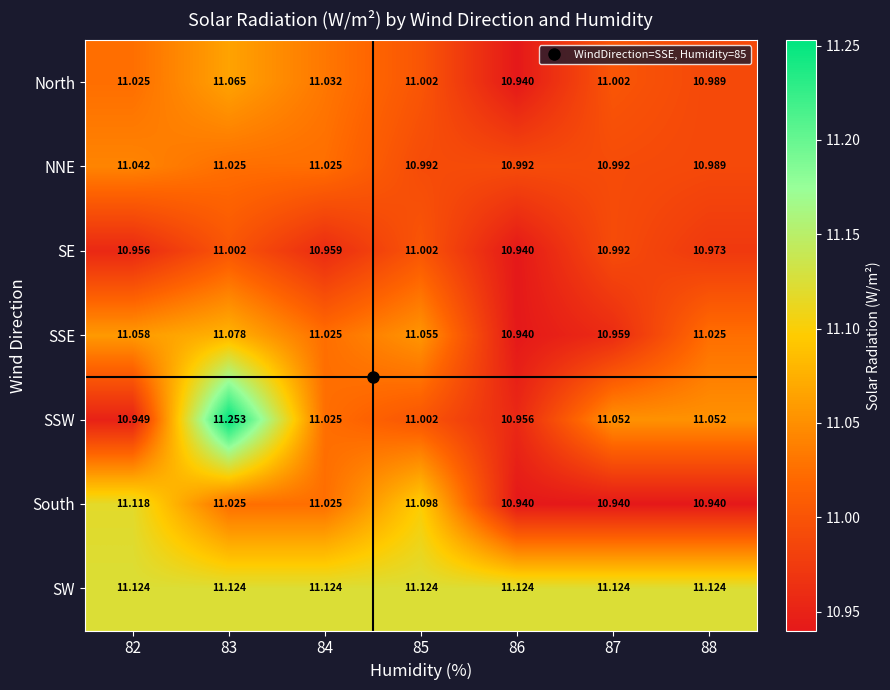

Rank the series by their maximum value, from highest to lowest.

SSW, SW, South, SSE, North, NNE, SE